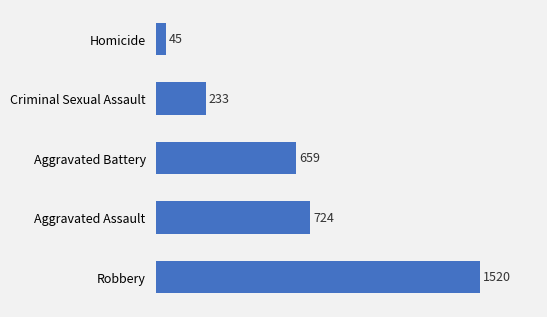

Does the chart contain stacked bars?

No